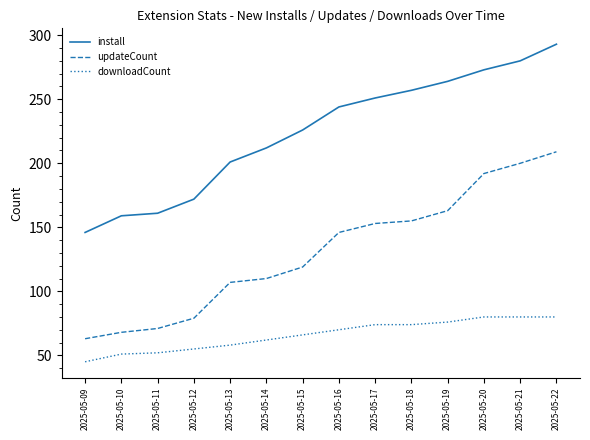

How many series are shown in this chart?

3